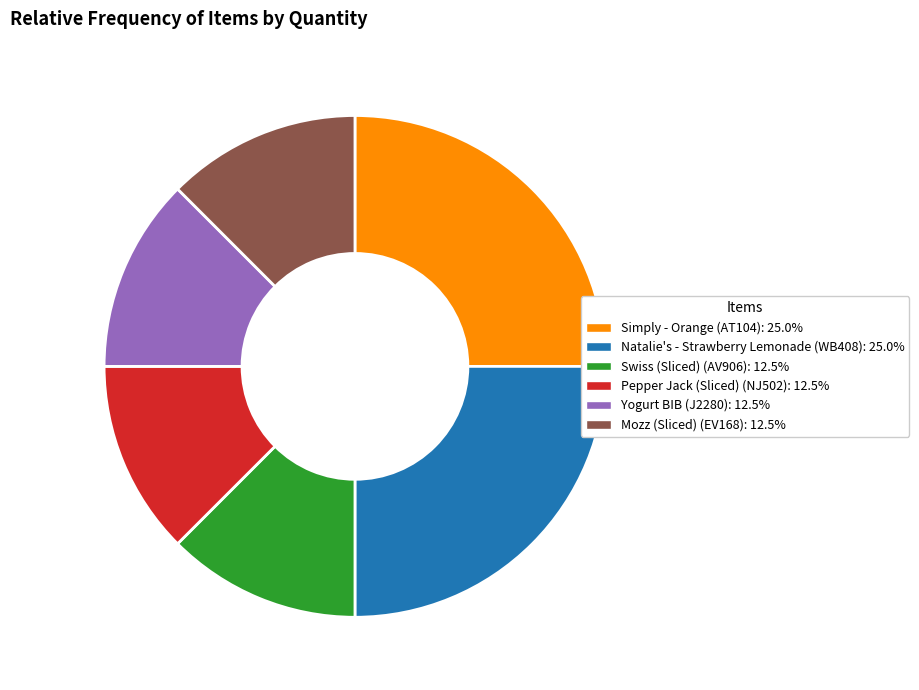

Is it true that Swiss (Sliced) is 5% of the pie?

False